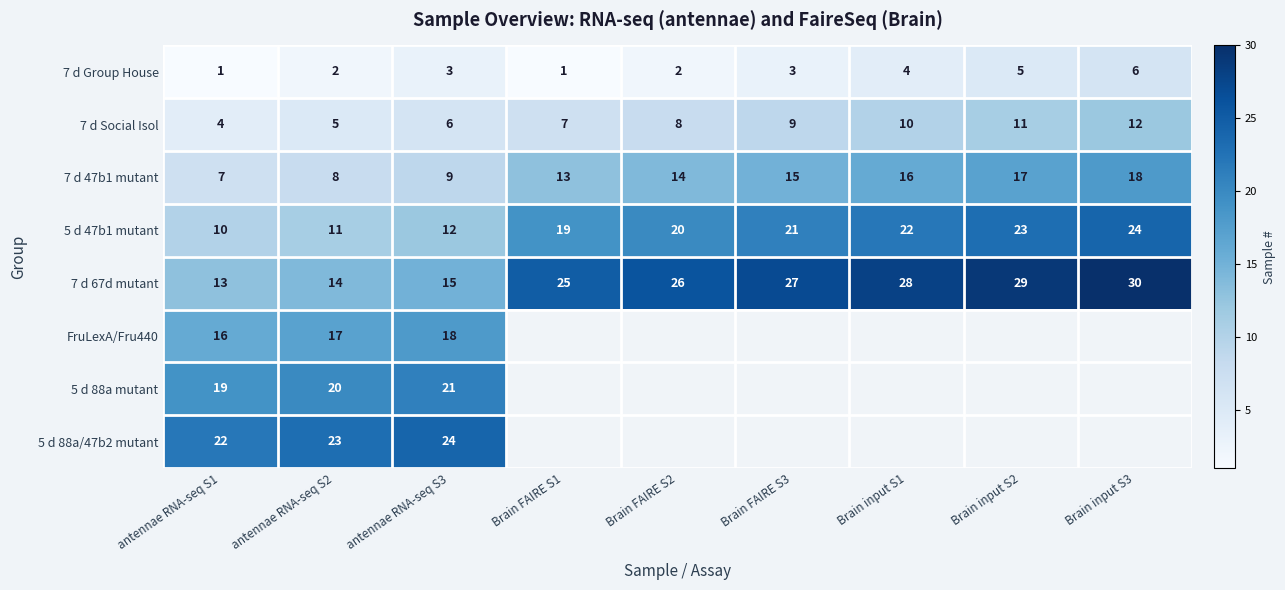

Which category has the highest value in the 7 d Social Isol series?

Brain input S3